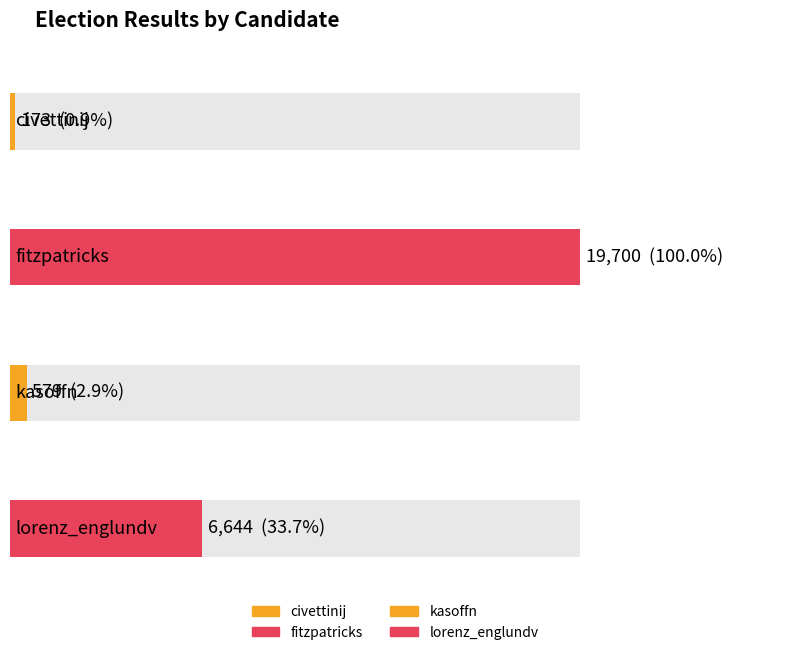

Does the chart contain stacked bars?

No